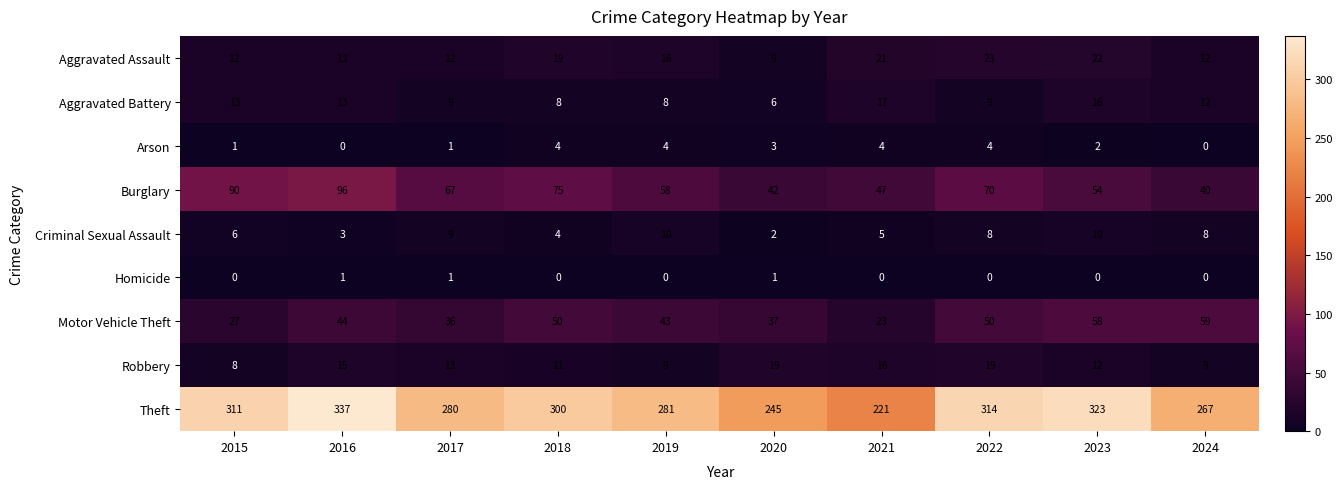

How many data points in Aggravated Assault are less than 16?

5